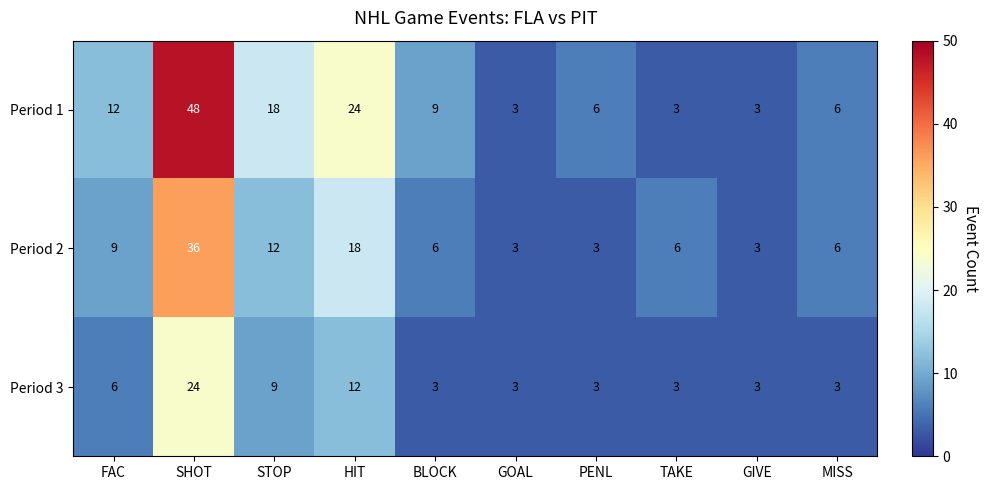

Rank the series by their average value, from highest to lowest.

Period 1, Period 2, Period 3